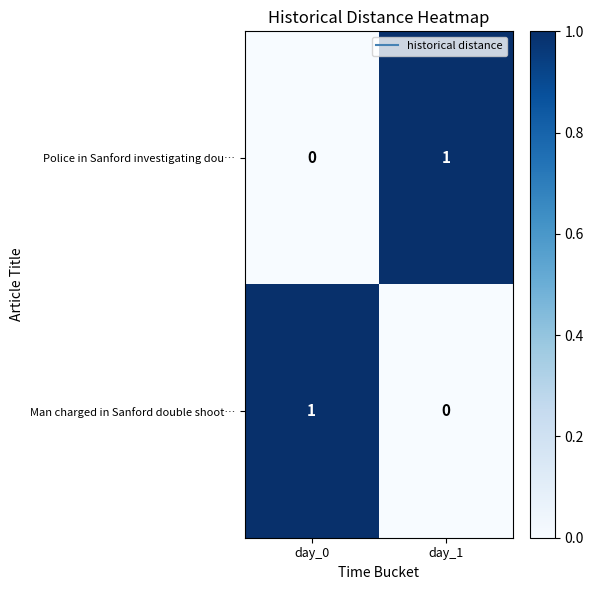

What is the total value across all series at day_0?

1